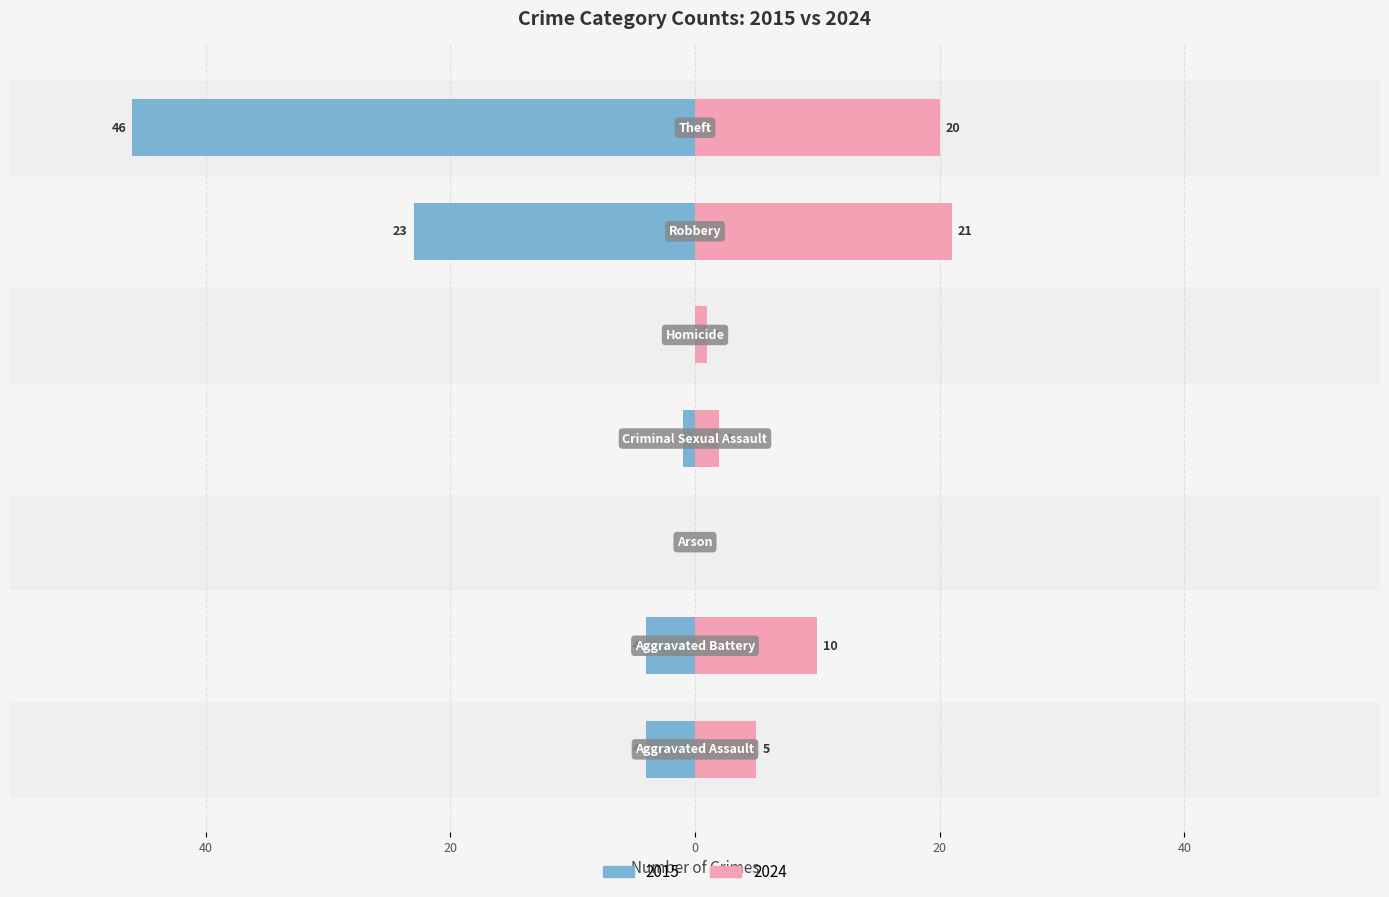

How many series are shown in this chart?

2